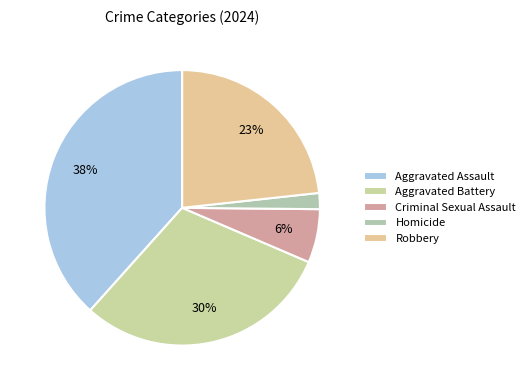

How many slices are in this pie chart?

5